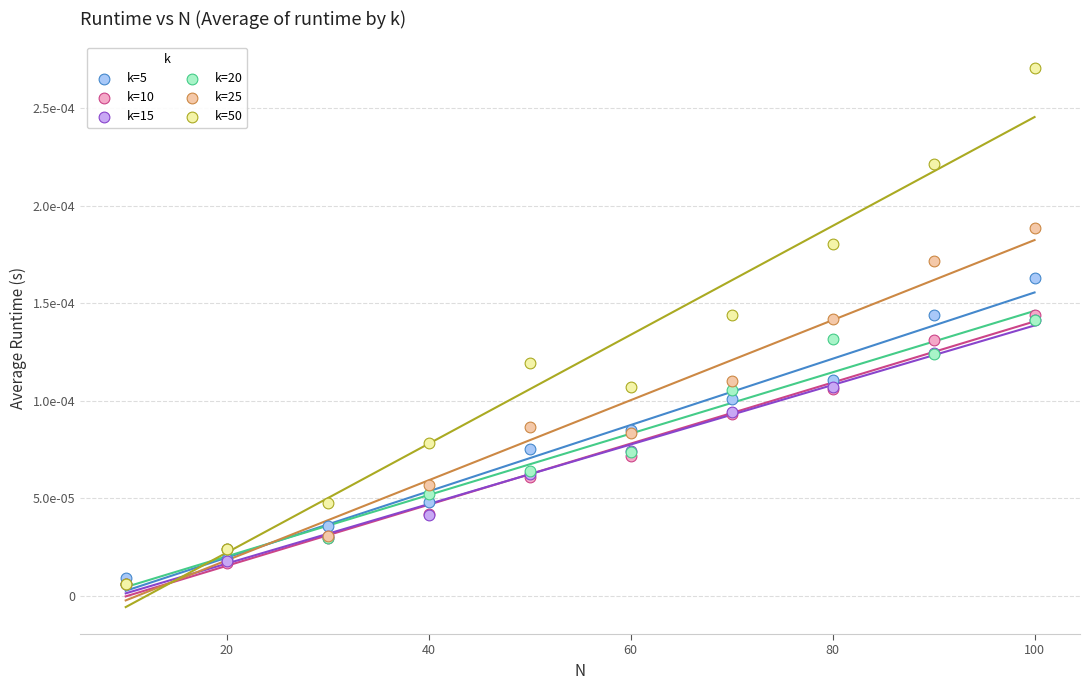

What are all the series names shown in the legend?

k=5, k=10, k=15, k=20, k=25, k=50